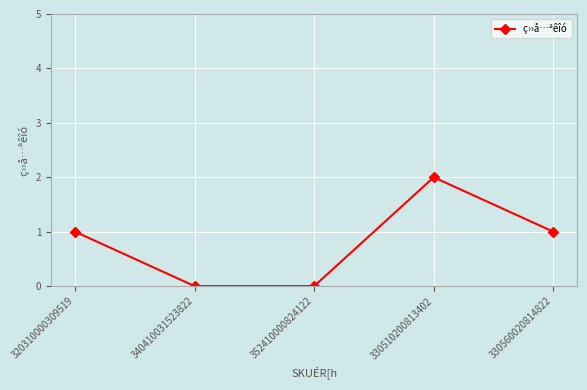

What is the change in value from 320310000309519 to 352410000824122?

-1